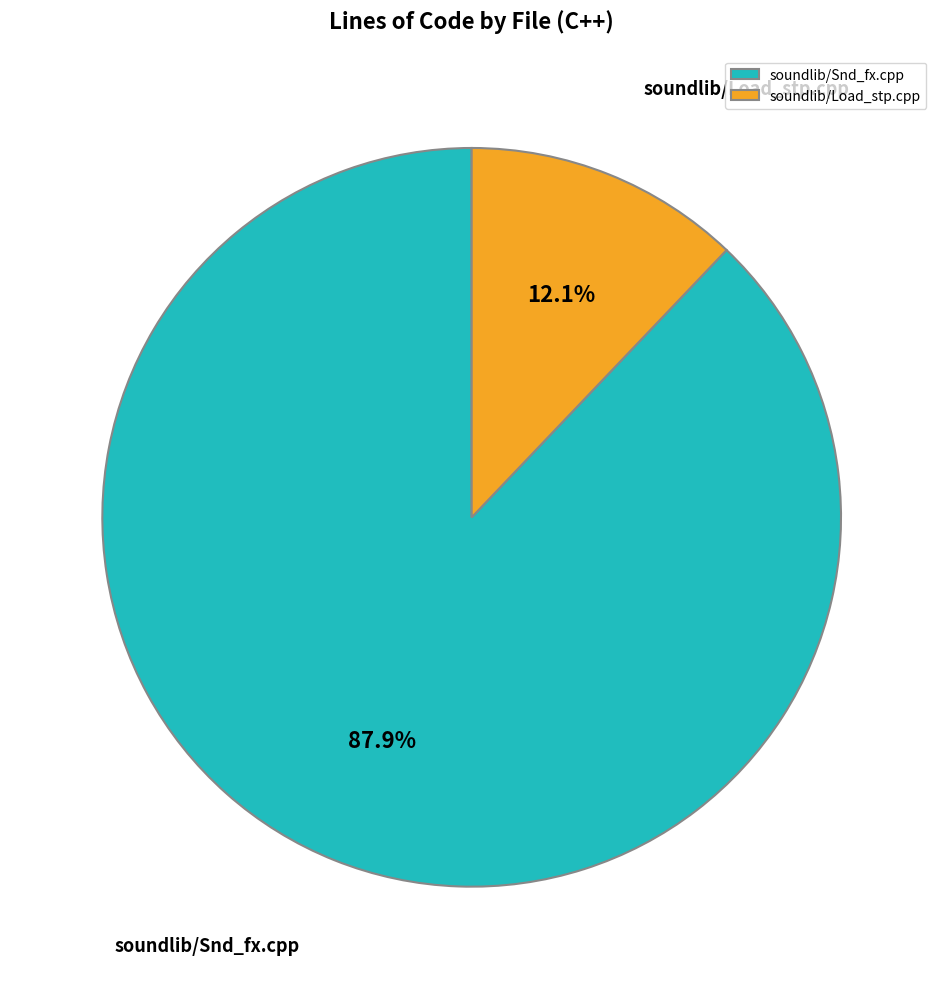

To the nearest percent, what portion does soundlib/Snd_fx.cpp represent?

88%